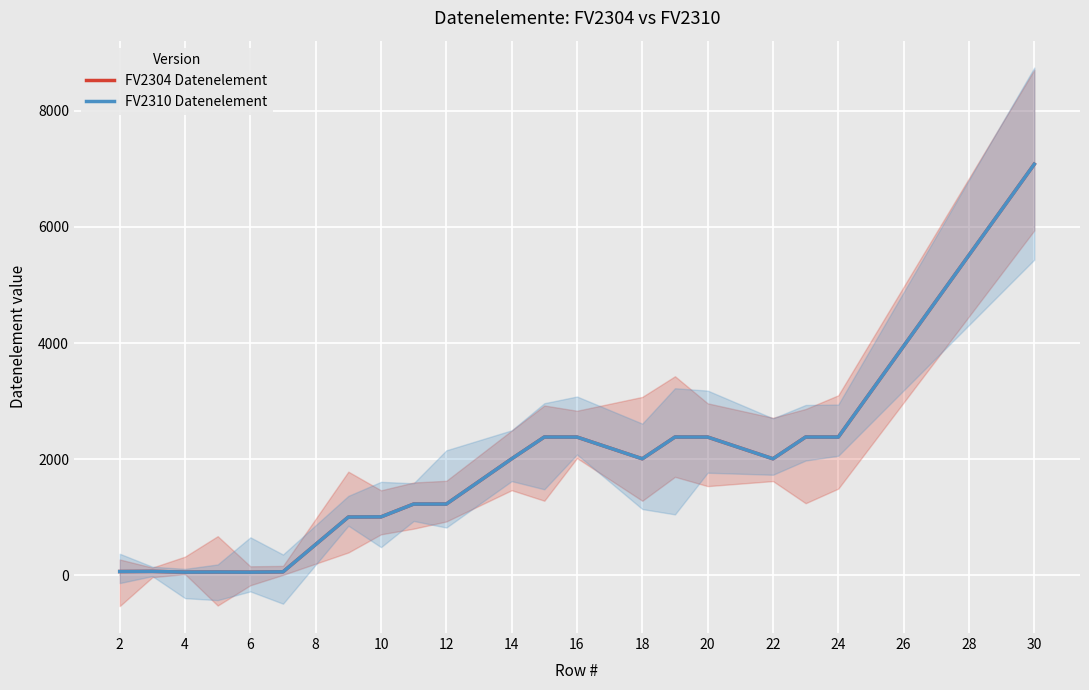

Rank the series at 6 from lowest to highest value.

FV2304 Datenelement, FV2310 Datenelement